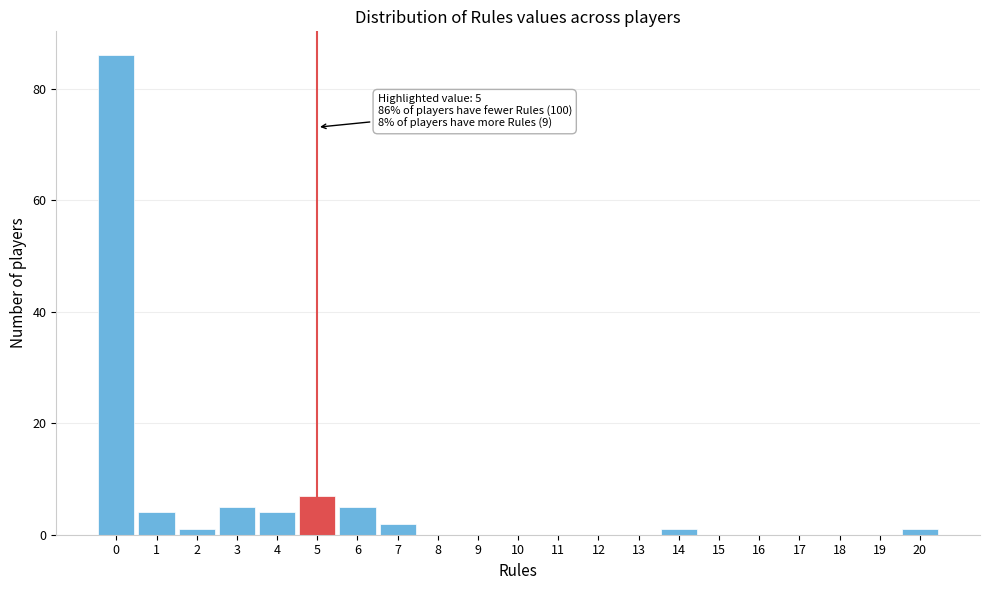

Which range on the x-axis has the tallest bar?

-0.5 to 0.5